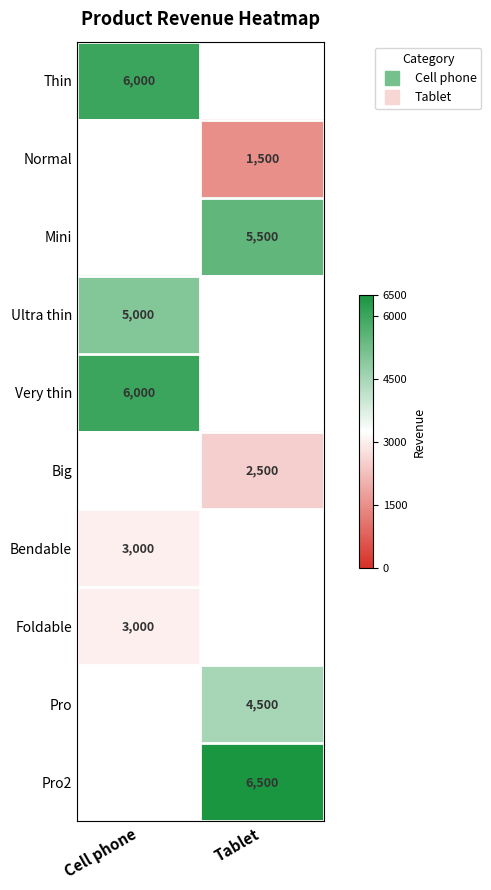

How many distinct data groups are displayed?

10